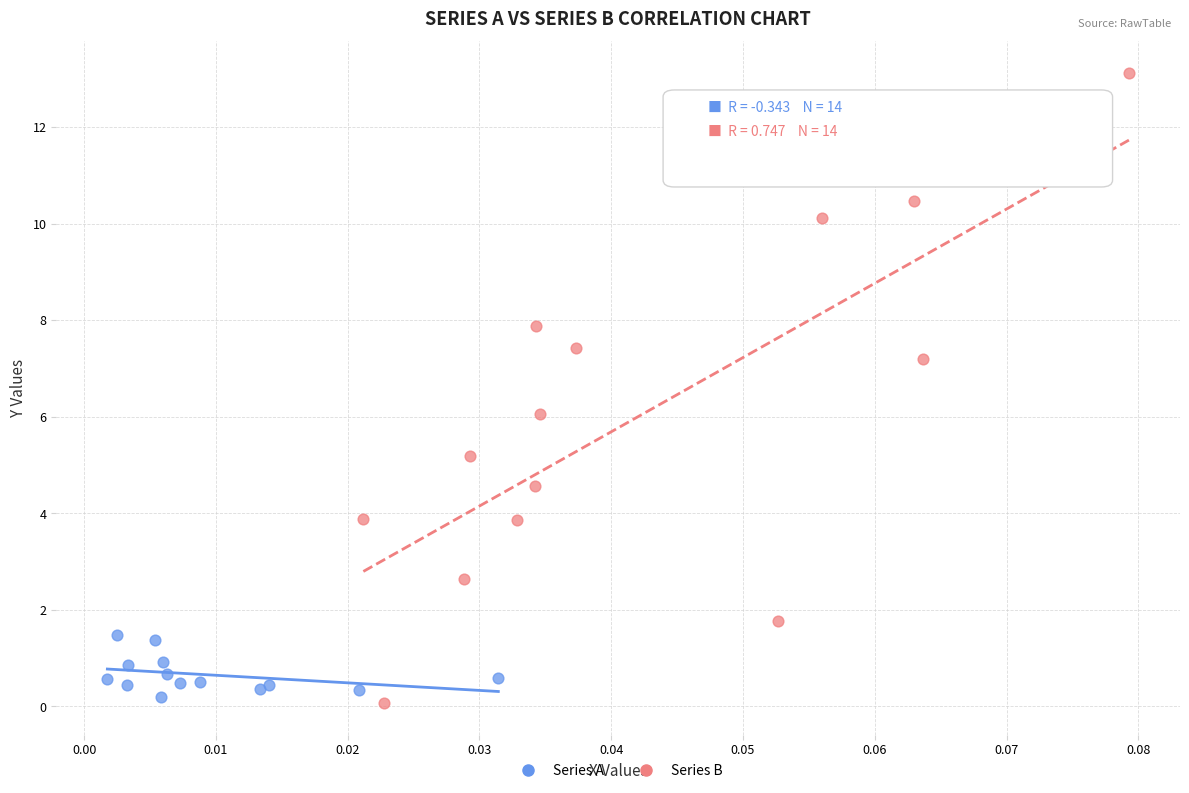

What are all the series names shown in the legend?

Series A, Series B